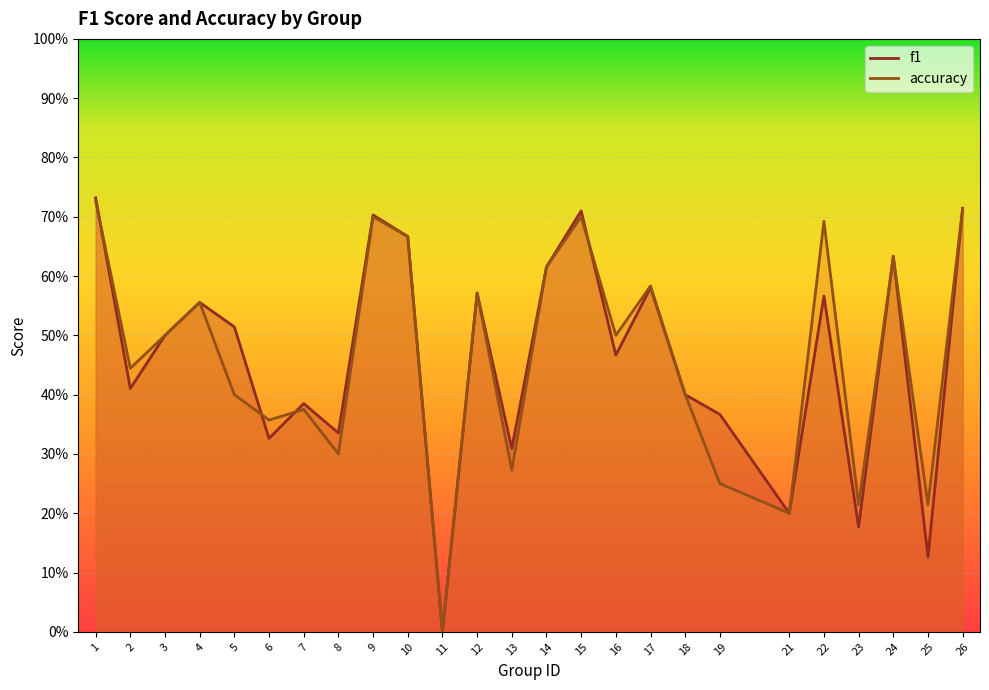

What are all the series names shown in the legend?

f1, accuracy